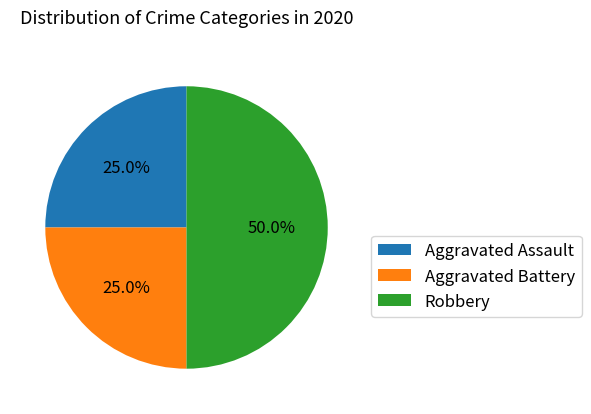

Which category has the biggest portion of the pie?

Robbery